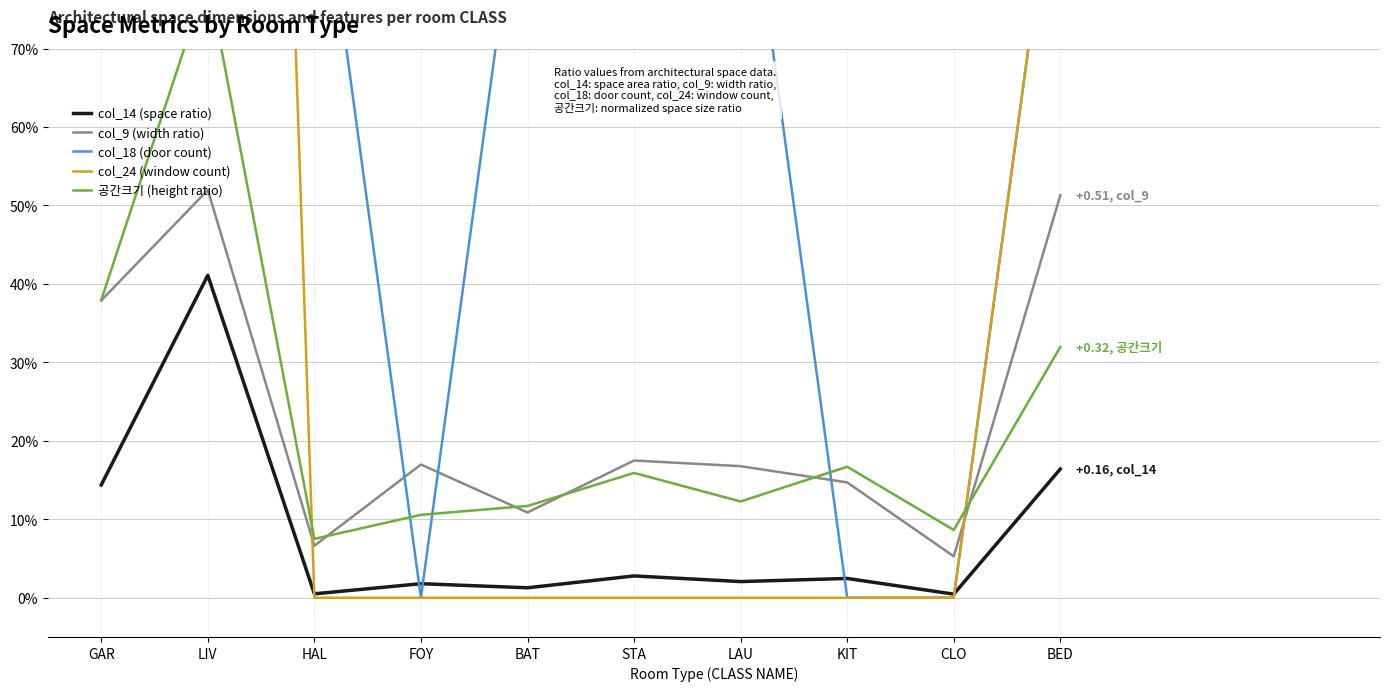

How many positive values does the col_18 (door count) series have?

7